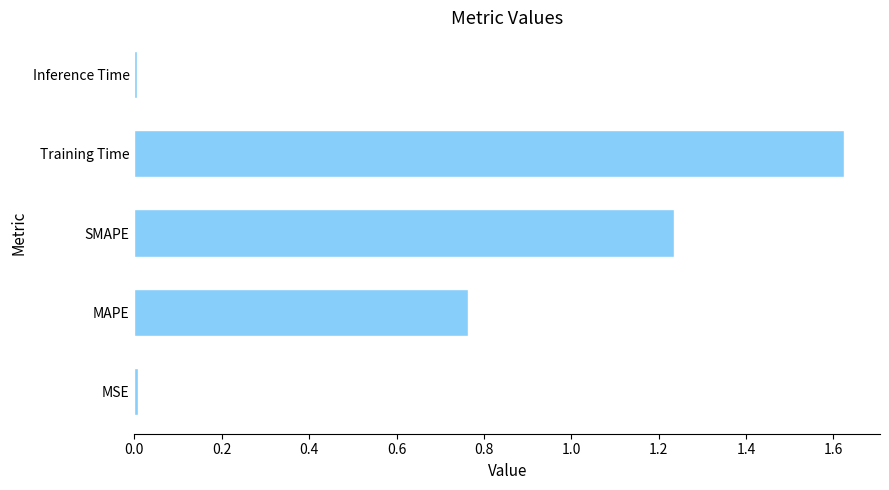

Between SMAPE and MAPE, which is larger?

SMAPE